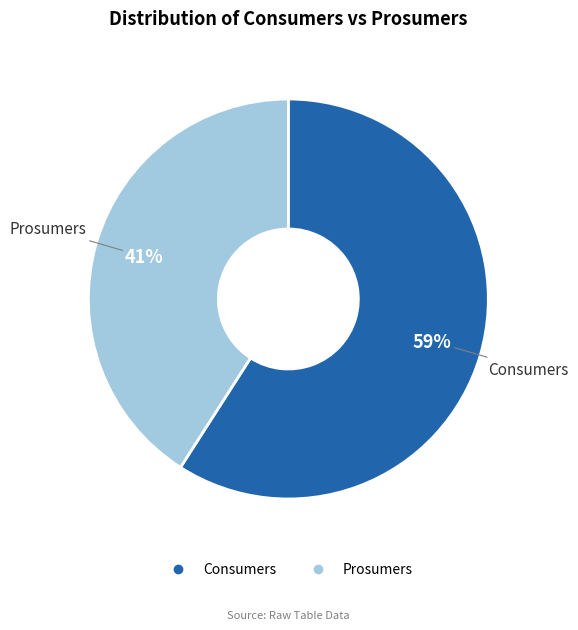

What is the smallest slice in the pie chart?

Prosumers